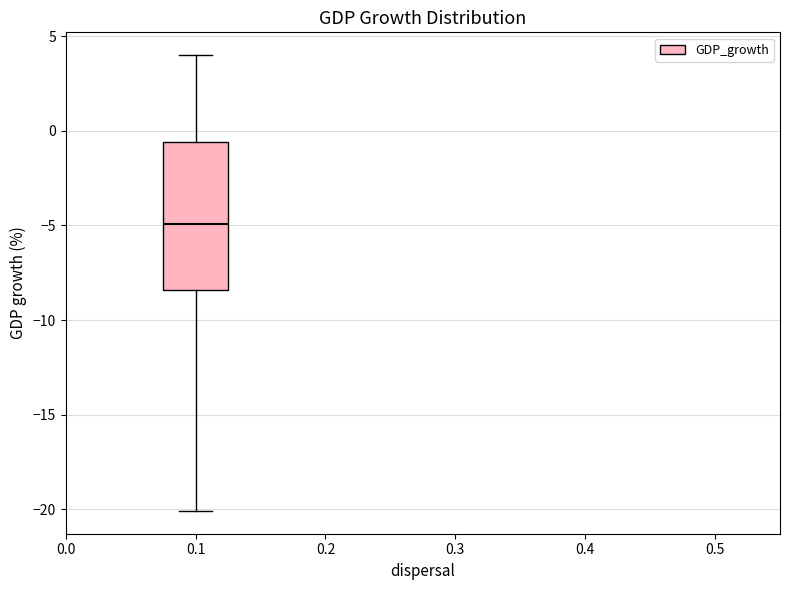

Read this box plot against the y-axis: the position of the median line, the range covered by the box, and the ends of both whiskers. The values are not printed on the chart, so give them approximately, as read against the axis.

median -5.0, box -8.5 to -0.5, whiskers -20.0 to 4.0